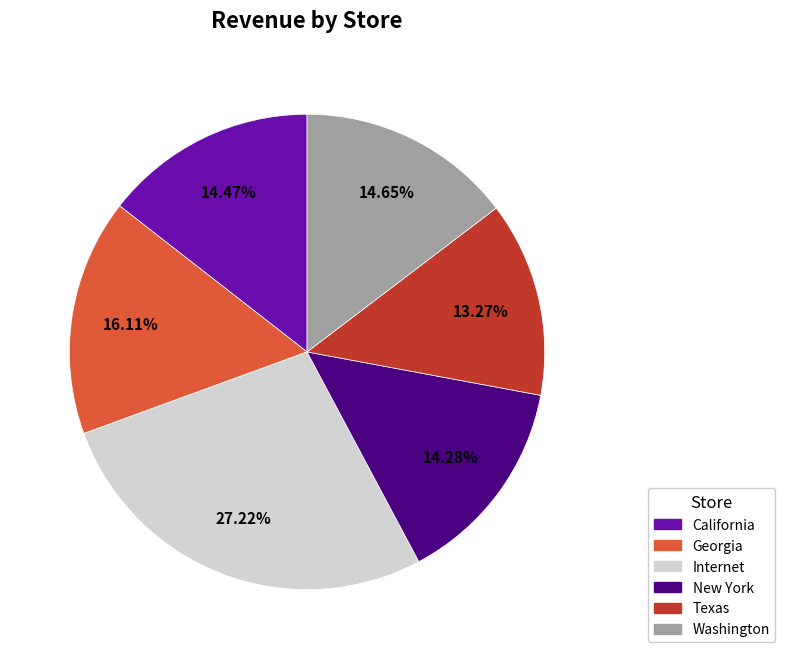

Combined, do Washington and Internet account for over 50%?

No